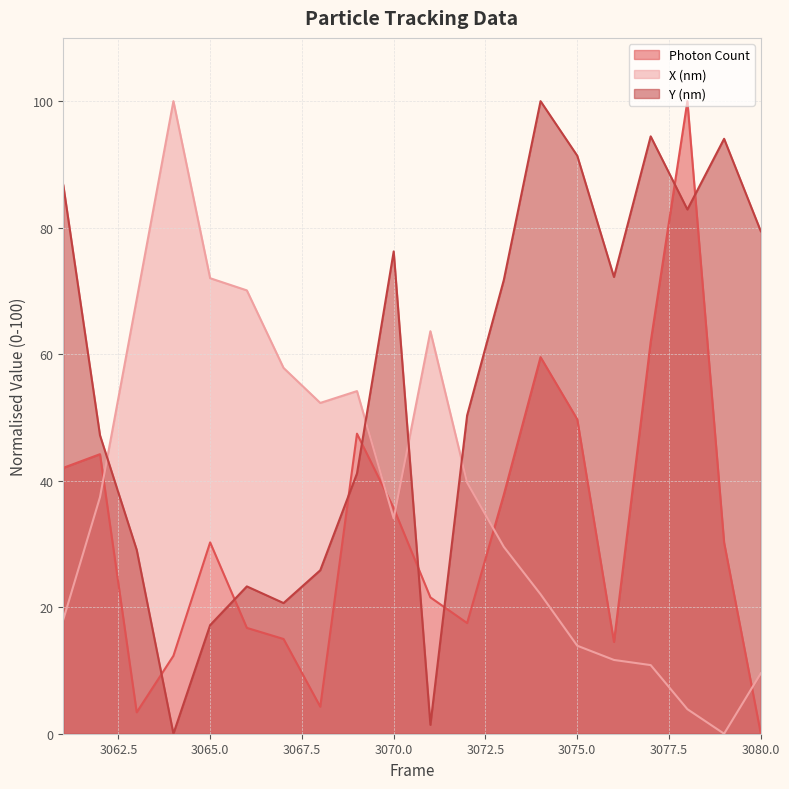

What is the difference between the second highest and second lowest values in the Y (nm) series?

93.0